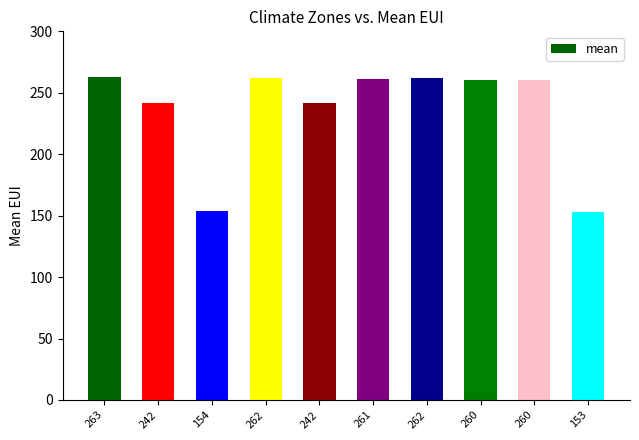

Which category has the highest value across all series?

263